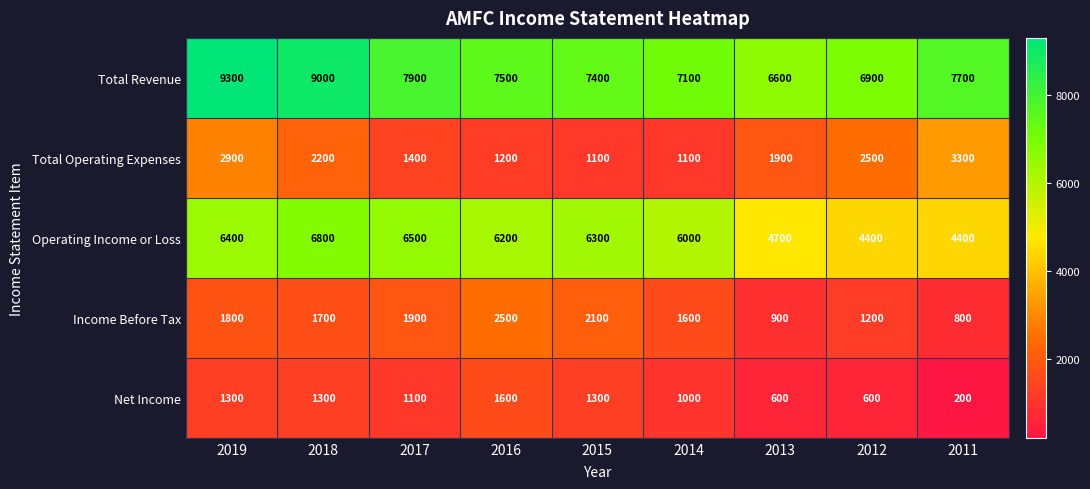

The Net Income series shows 1600 at 2016. True or false?

True